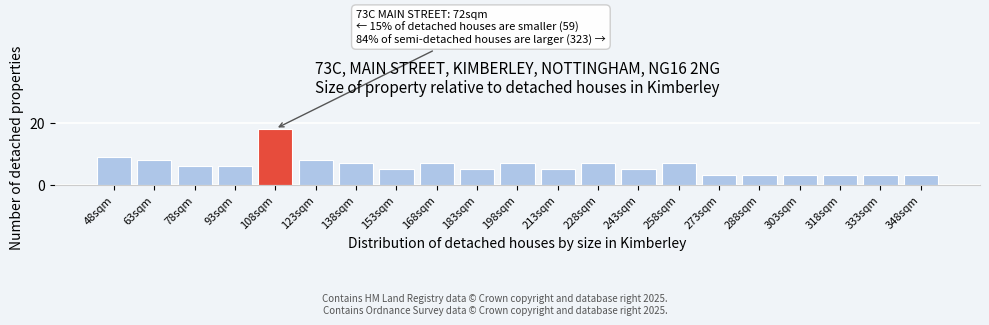

Reading right to left, transcribe all the data shown in this chart.

348sqm=3	333sqm=3	318sqm=3	303sqm=3	288sqm=3	273sqm=3	258sqm=7	243sqm=5	228sqm=7	213sqm=5	198sqm=7	183sqm=5	168sqm=7	153sqm=5	138sqm=7	123sqm=8	108sqm=18	93sqm=6	78sqm=6	63sqm=8	48sqm=9